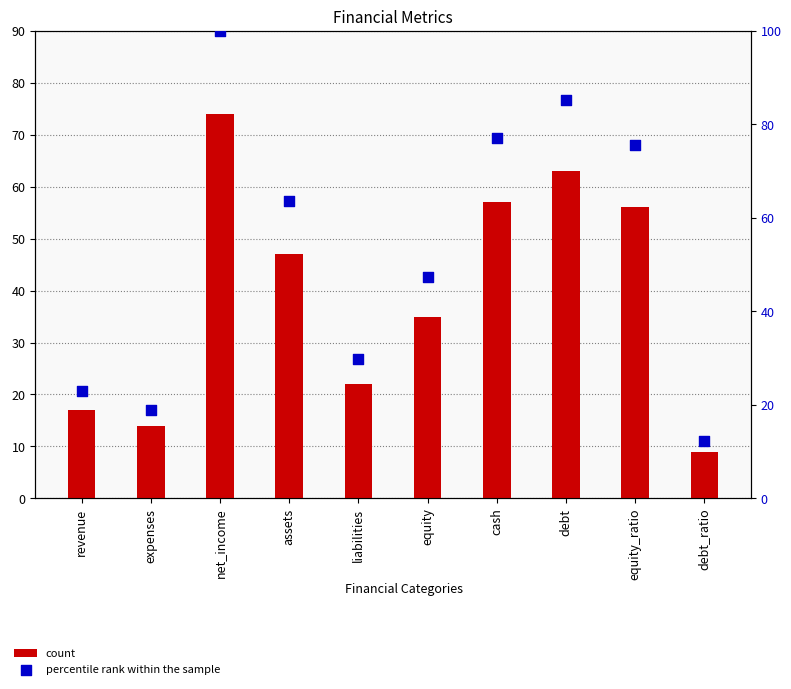

Which series has the largest total across all categories?

percentile rank within the sample